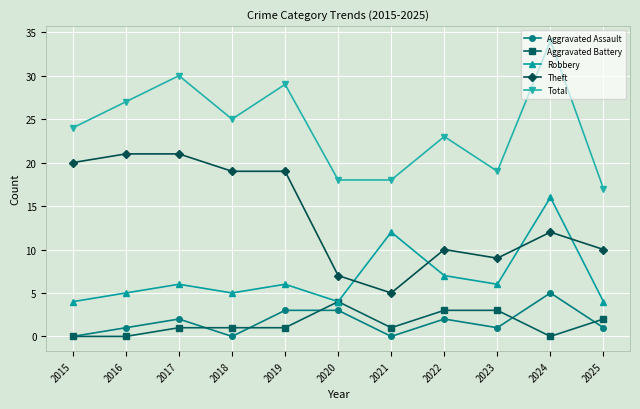

True or false: Theft has a value of 7 at 2021.

False